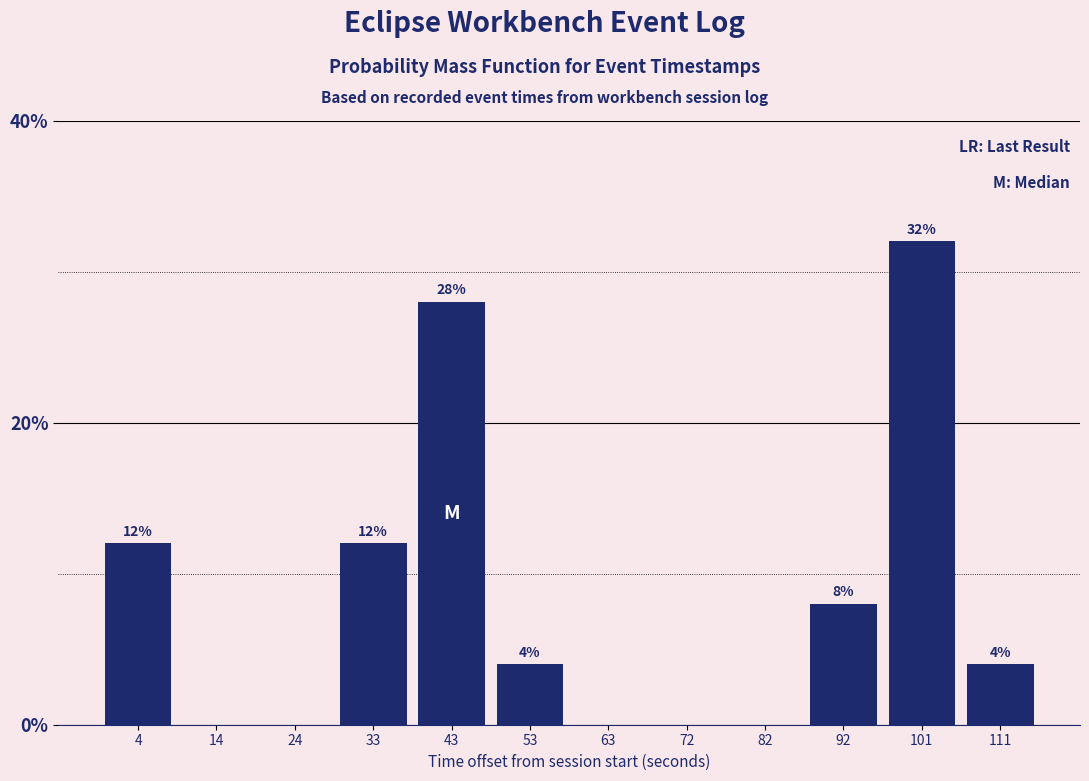

Reading right to left, list all the values displayed in this chart.

111=4.0	101=32.0	92=8.0	82=0.0	72=0.0	63=0.0	53=4.0	43=28.0	33=12.0	24=0.0	14=0.0	4=12.0